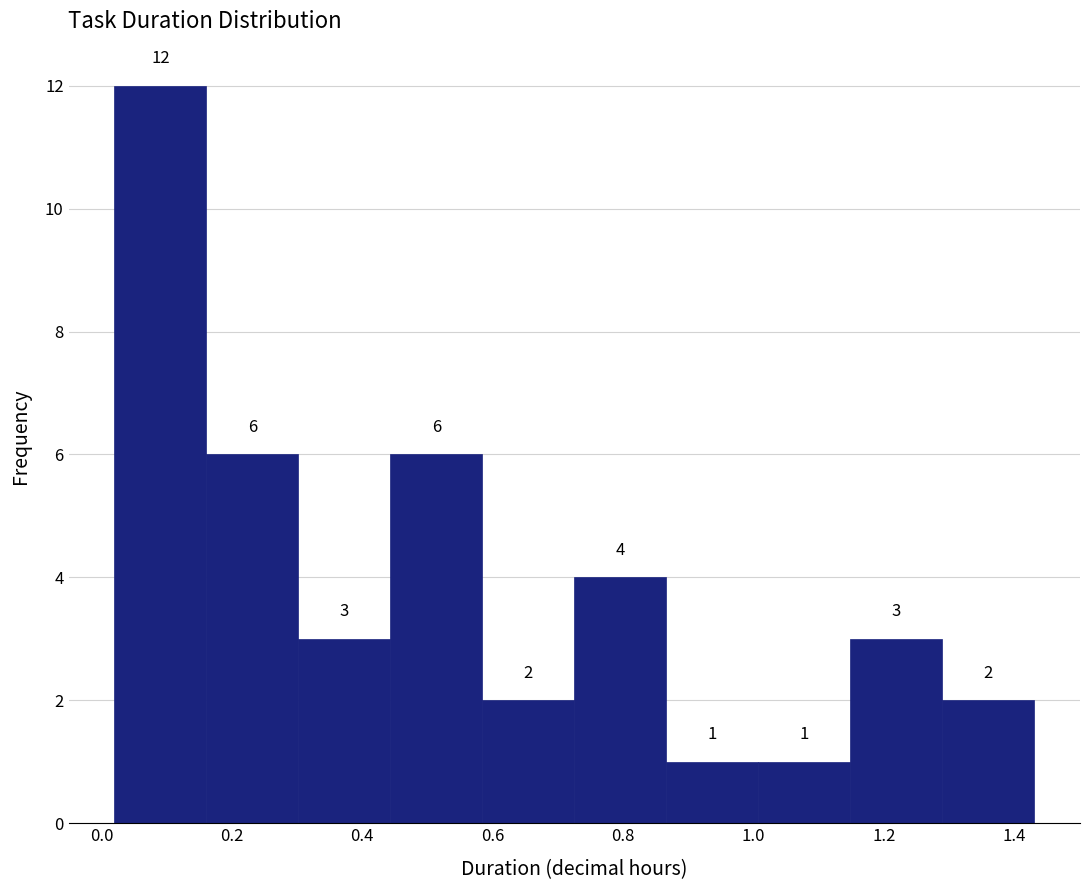

Over which range of the x-axis is the bar tallest?

0.02 to 0.16